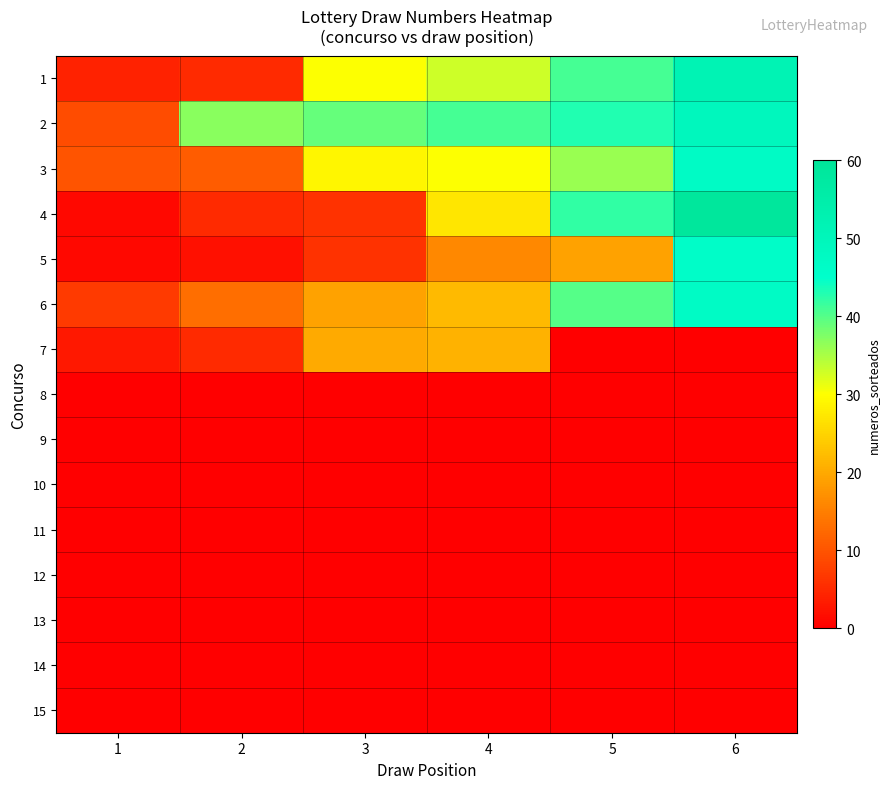

Reading right to left, extract all data points from this chart.

1: 6=52	5=41	4=33	3=30	2=5	1=4
2: 6=49	5=43	4=41	3=39	2=37	1=9
3: 6=47	5=36	4=30	3=29	2=11	1=10
4: 6=59	5=42	4=27	3=6	2=5	1=1
5: 6=46	5=19	4=16	3=6	2=2	1=1
6: 6=47	5=40	4=22	3=19	2=13	1=7
7: 6=0	5=0	4=21	3=20	2=5	1=3
8: 6=0	5=0	4=0	3=0	2=0	1=0
9: 6=0	5=0	4=0	3=0	2=0	1=0
10: 6=0	5=0	4=0	3=0	2=0	1=0
11: 6=0	5=0	4=0	3=0	2=0	1=0
12: 6=0	5=0	4=0	3=0	2=0	1=0
13: 6=0	5=0	4=0	3=0	2=0	1=0
14: 6=0	5=0	4=0	3=0	2=0	1=0
15: 6=0	5=0	4=0	3=0	2=0	1=0